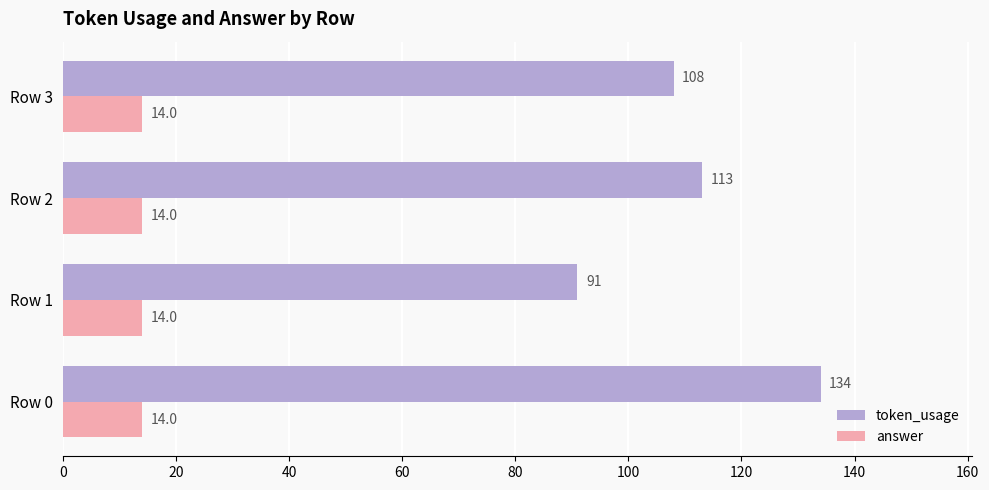

Rank the series by their average value, from lowest to highest.

answer, token_usage